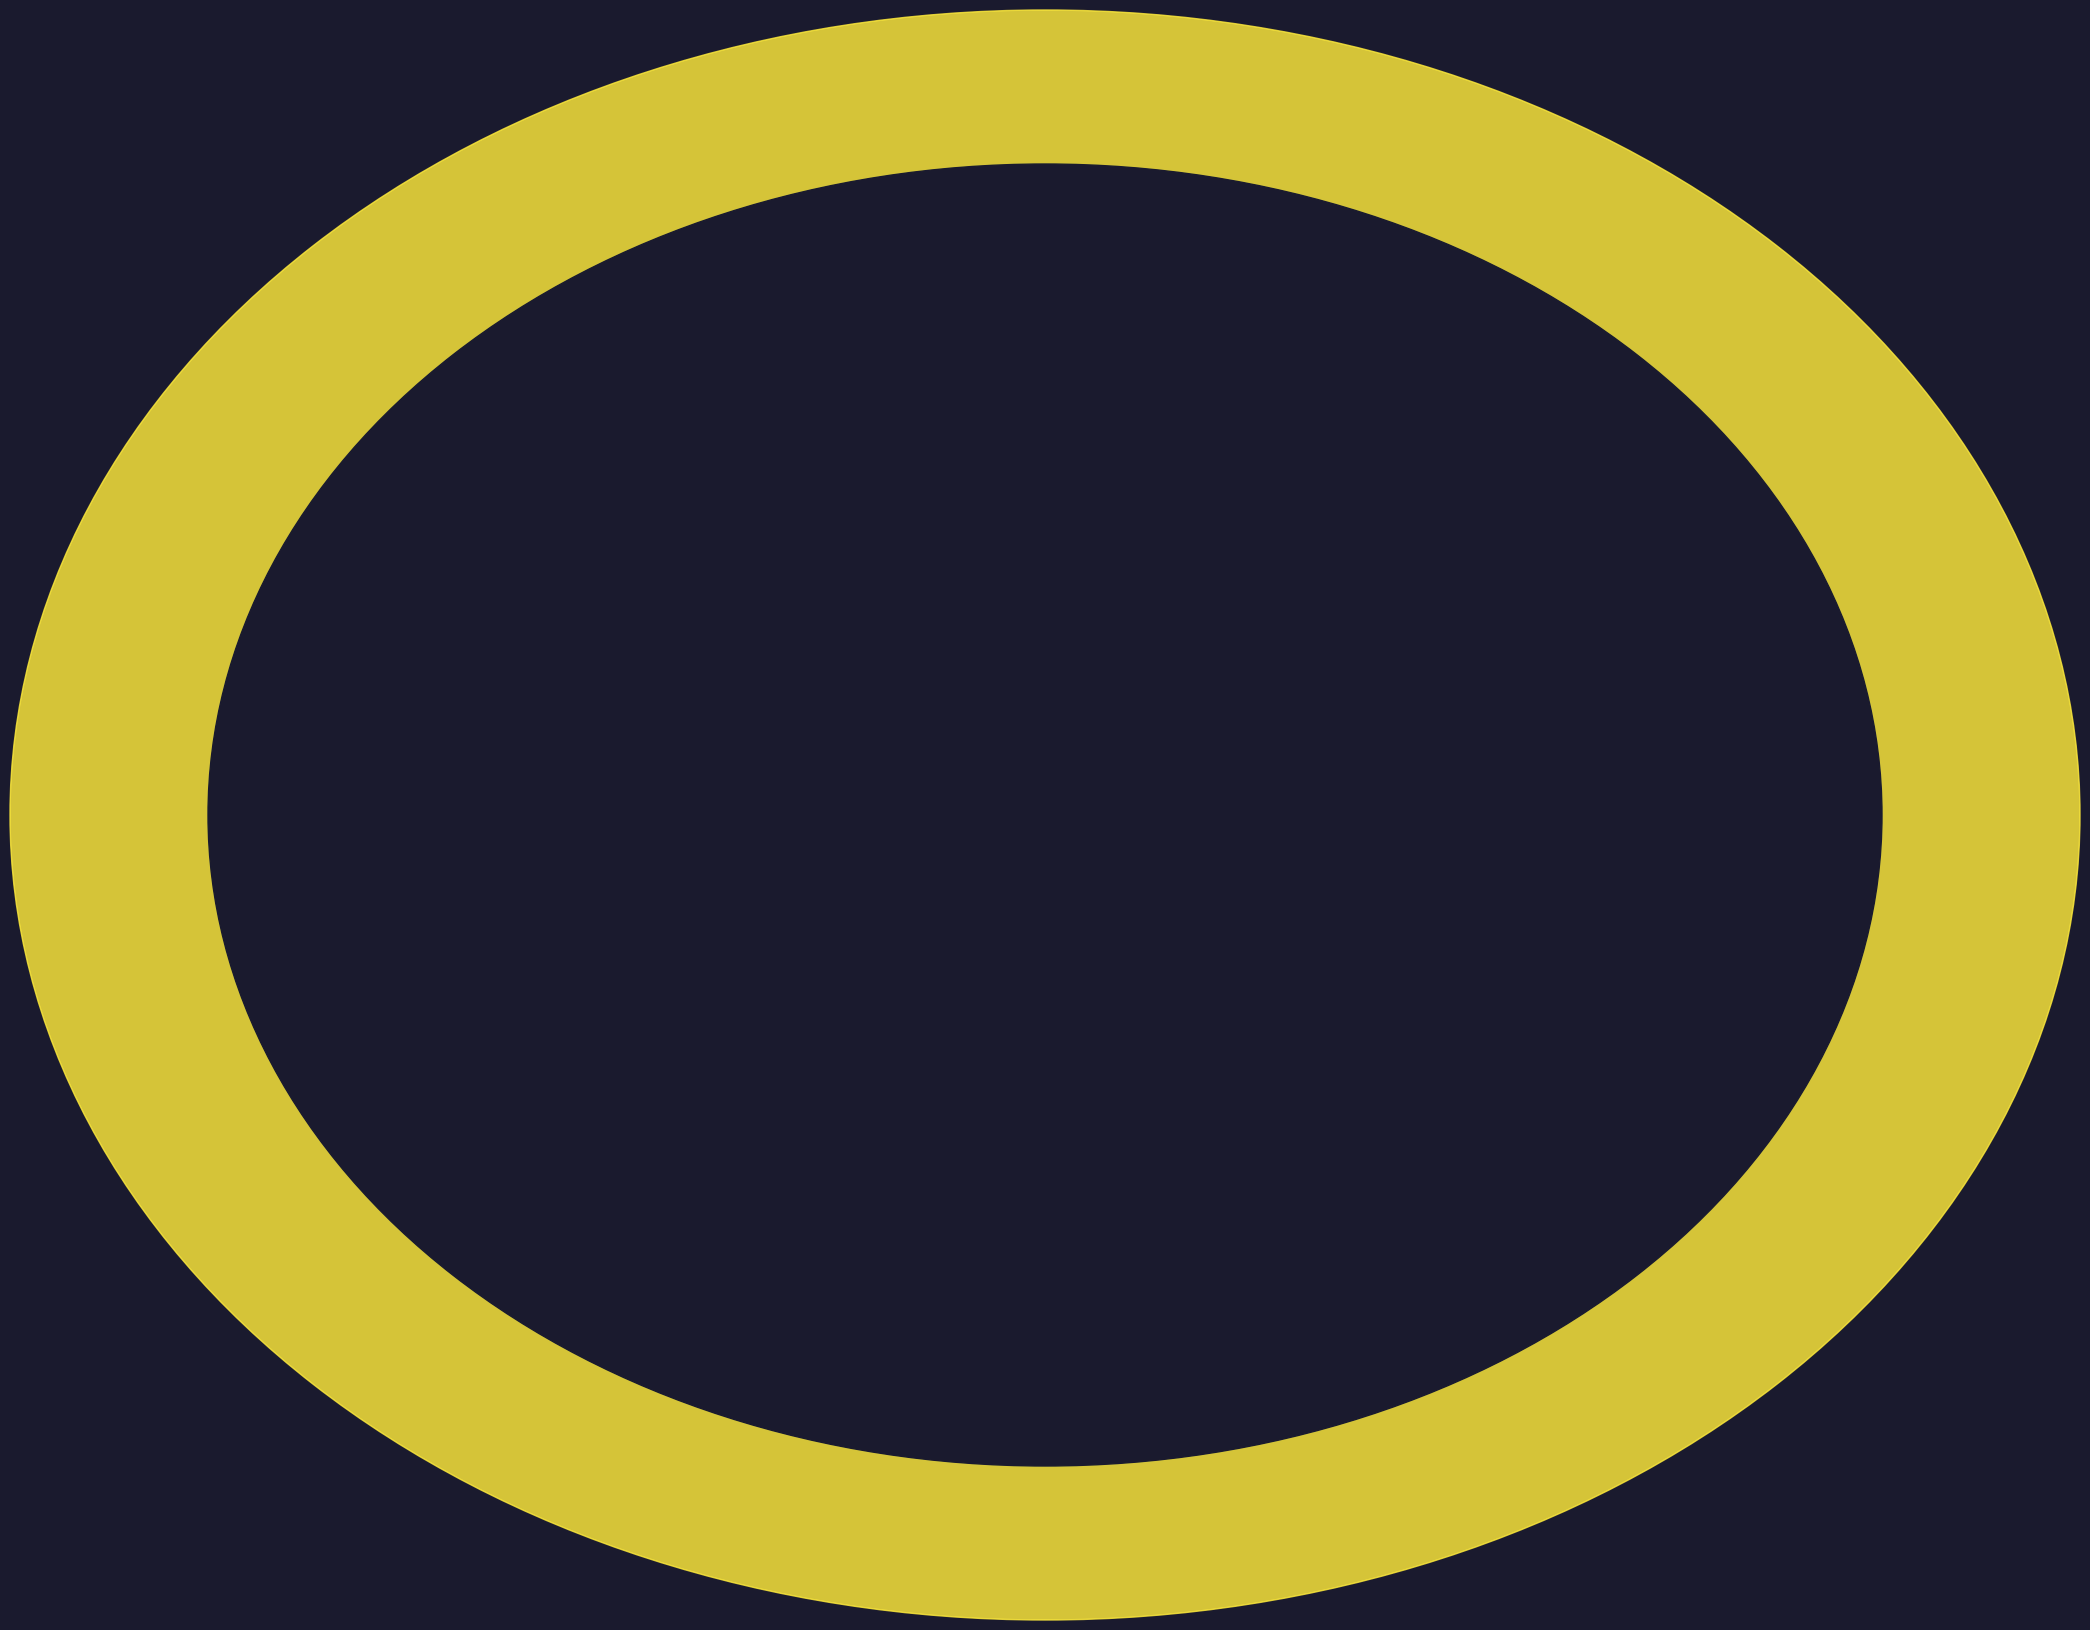

What percentage is the Criminal Sexual Assault slice, to the nearest percent?

3%